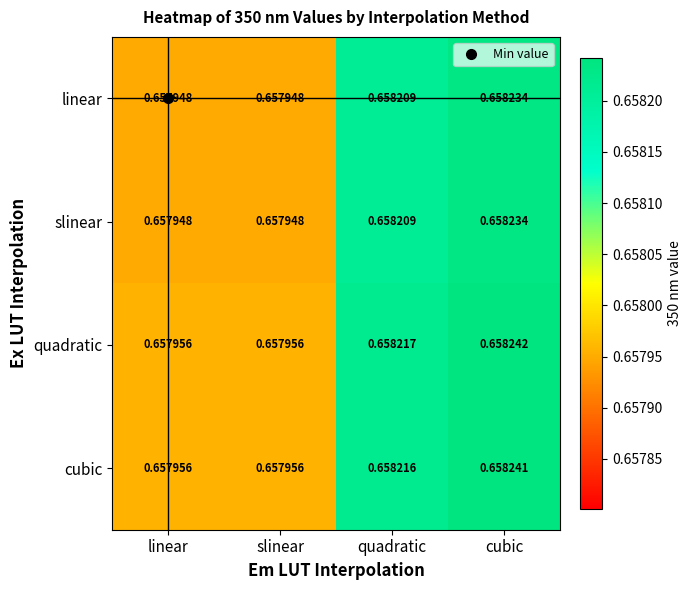

At how many categories does at least one series exceed 0?

4